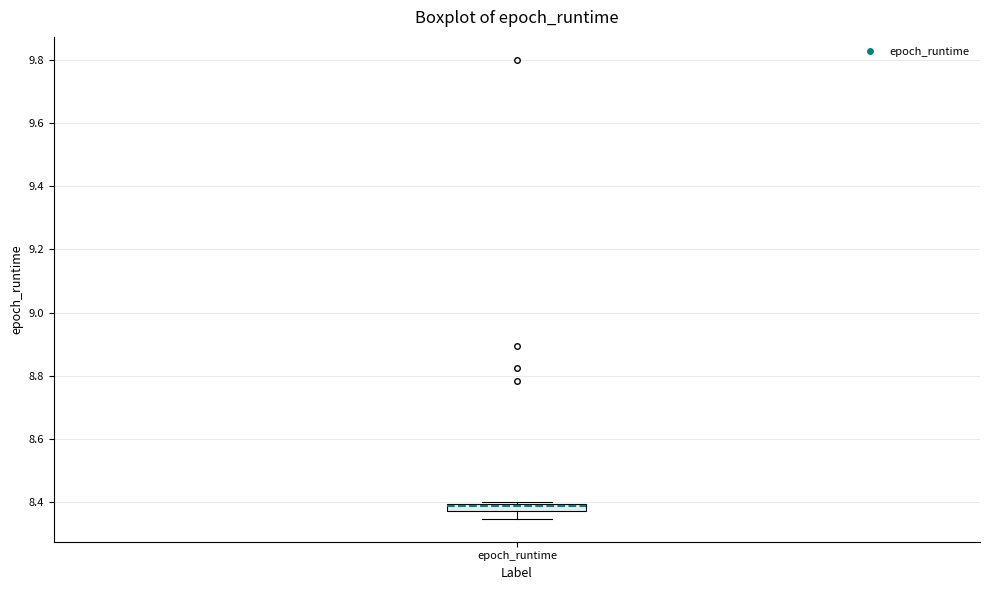

Where is the lower edge of the box for epoch_runtime on the y-axis? The values are not printed on the chart, so give them approximately, as read against the axis.

8.38